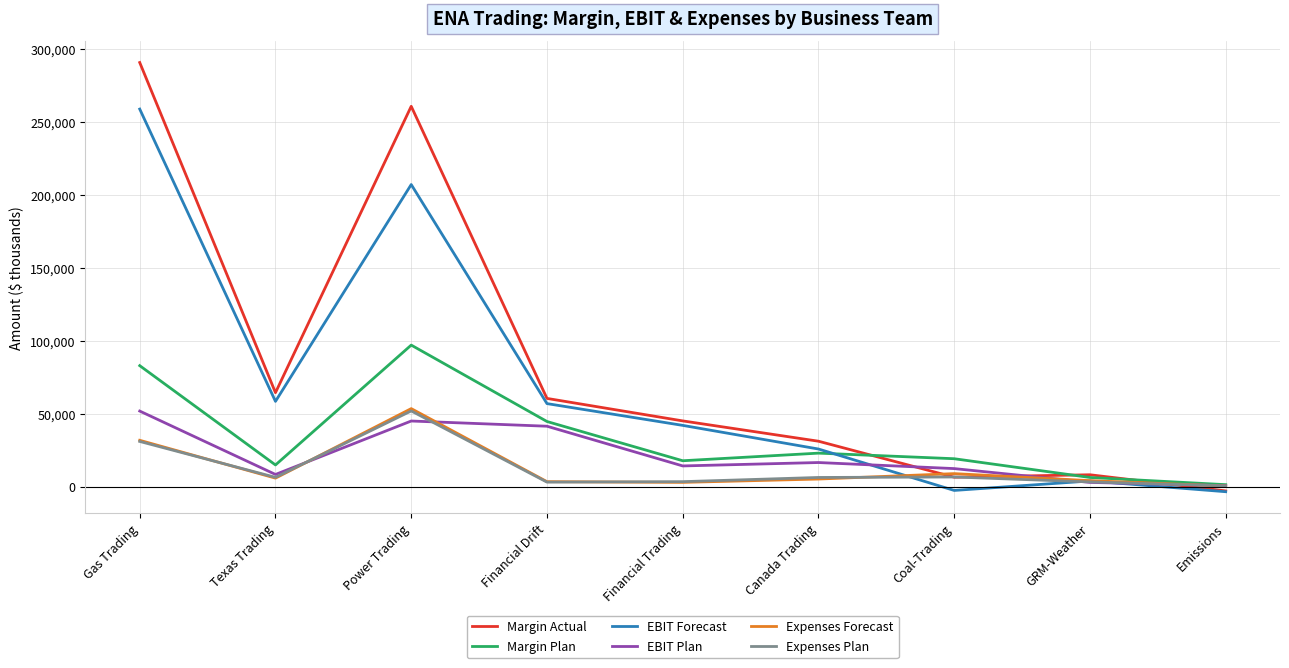

What is the smallest value displayed?

-3338